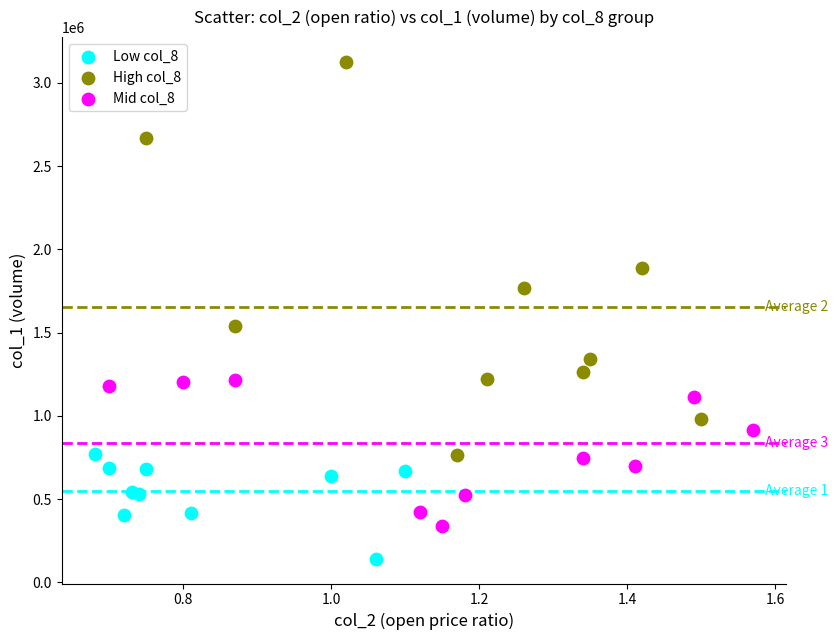

Which series has the widest spread of Y values?

High col_8